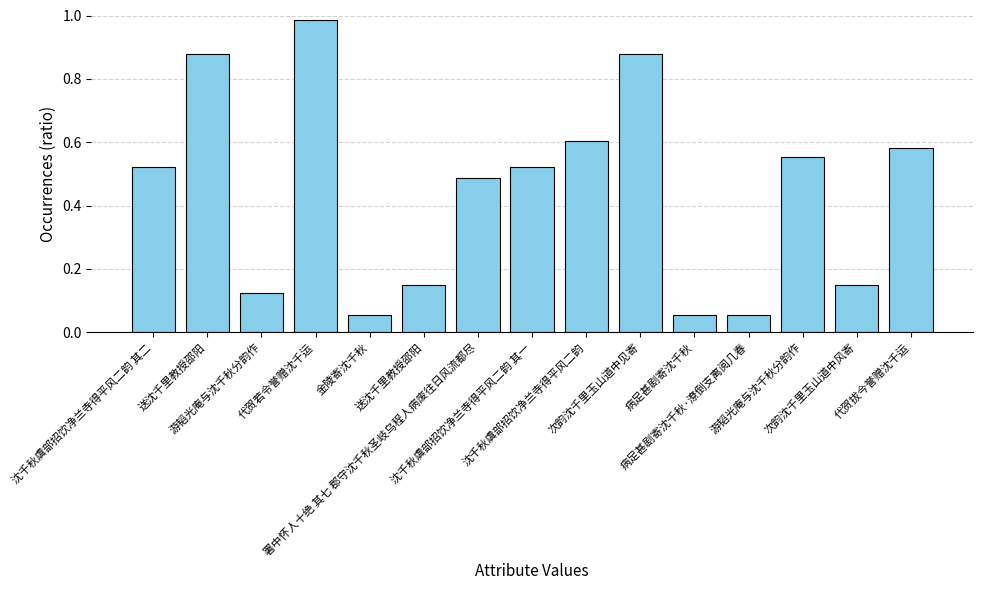

What is the sum of all values?

6.6